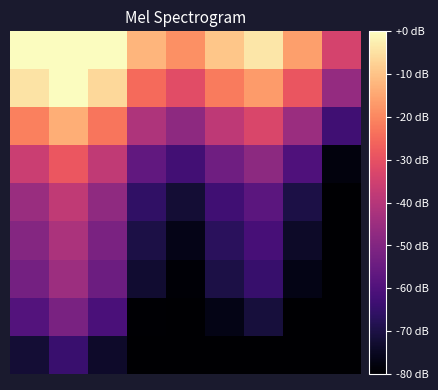

At which category is the sum across all series the highest?

1